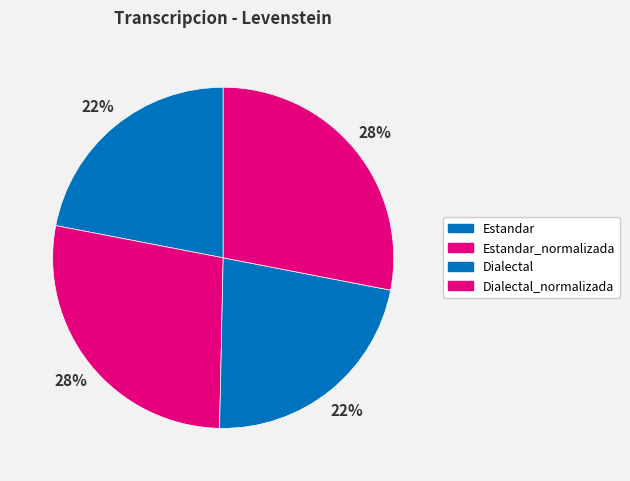

Between Estandar and Dialectal_normalizada, which is larger?

Dialectal_normalizada